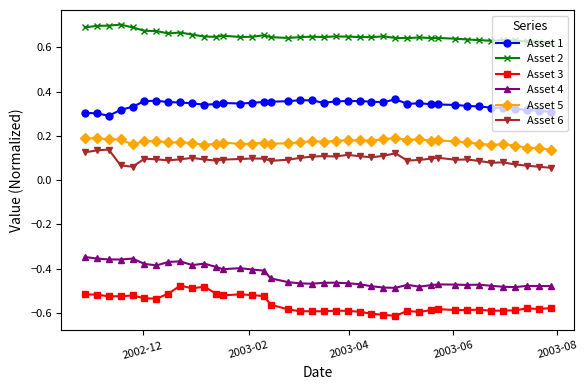

List the series in order of their peak value, lowest first.

Asset 3, Asset 4, Asset 6, Asset 5, Asset 1, Asset 2